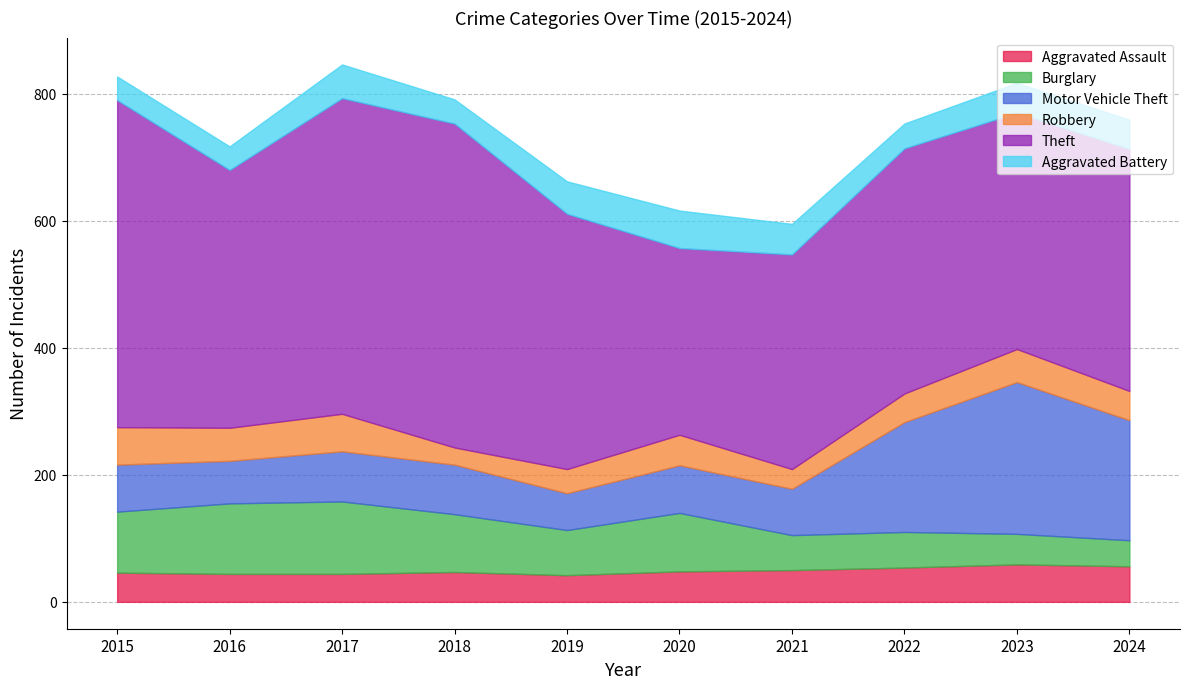

At which label does Robbery first exceed 48?

2015